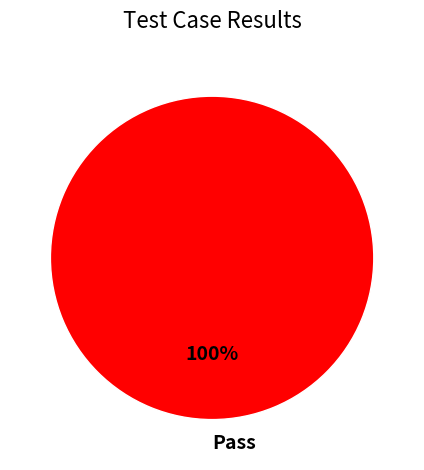

True or false: Pass accounts for 94% of the total.

False